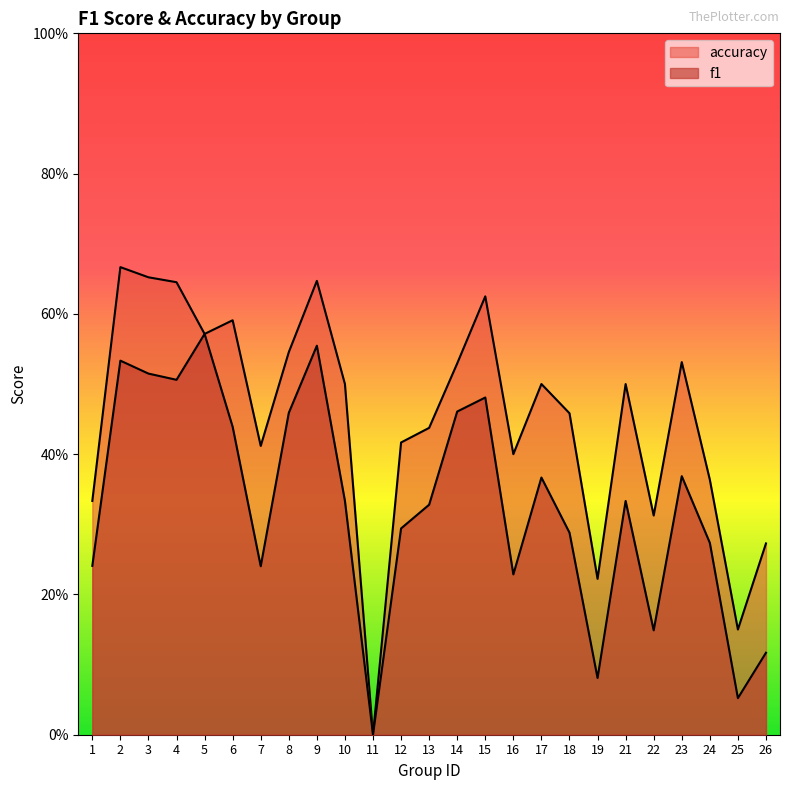

Does the chart have visible grid lines?

No